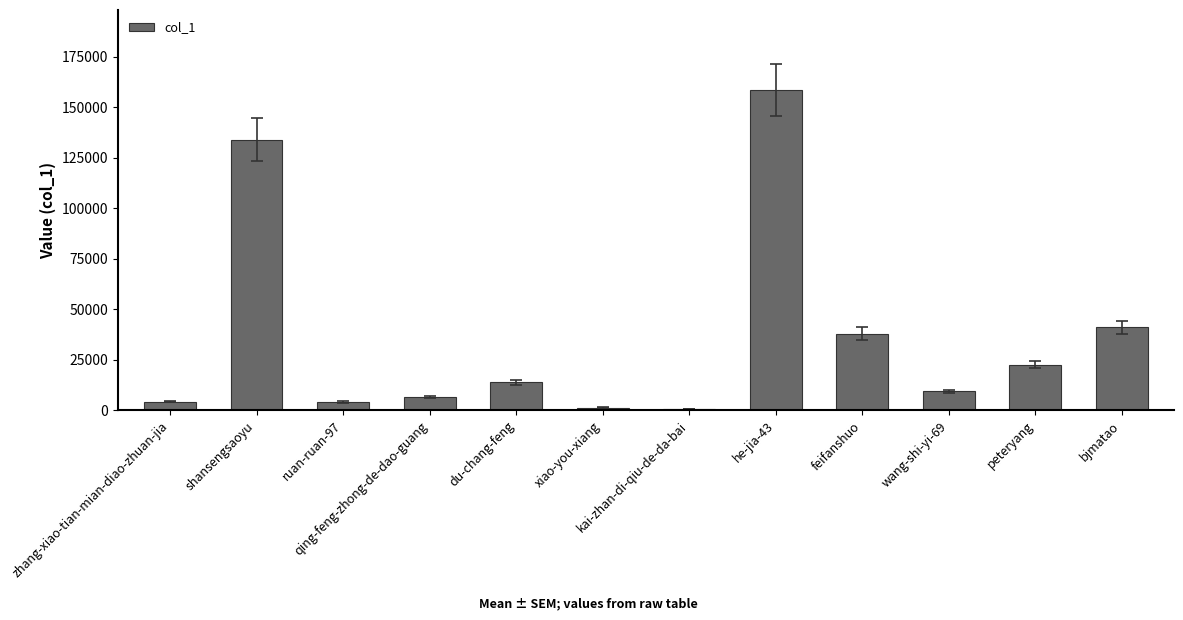

At which label does the data first exceed 13810?

shansengsaoyu